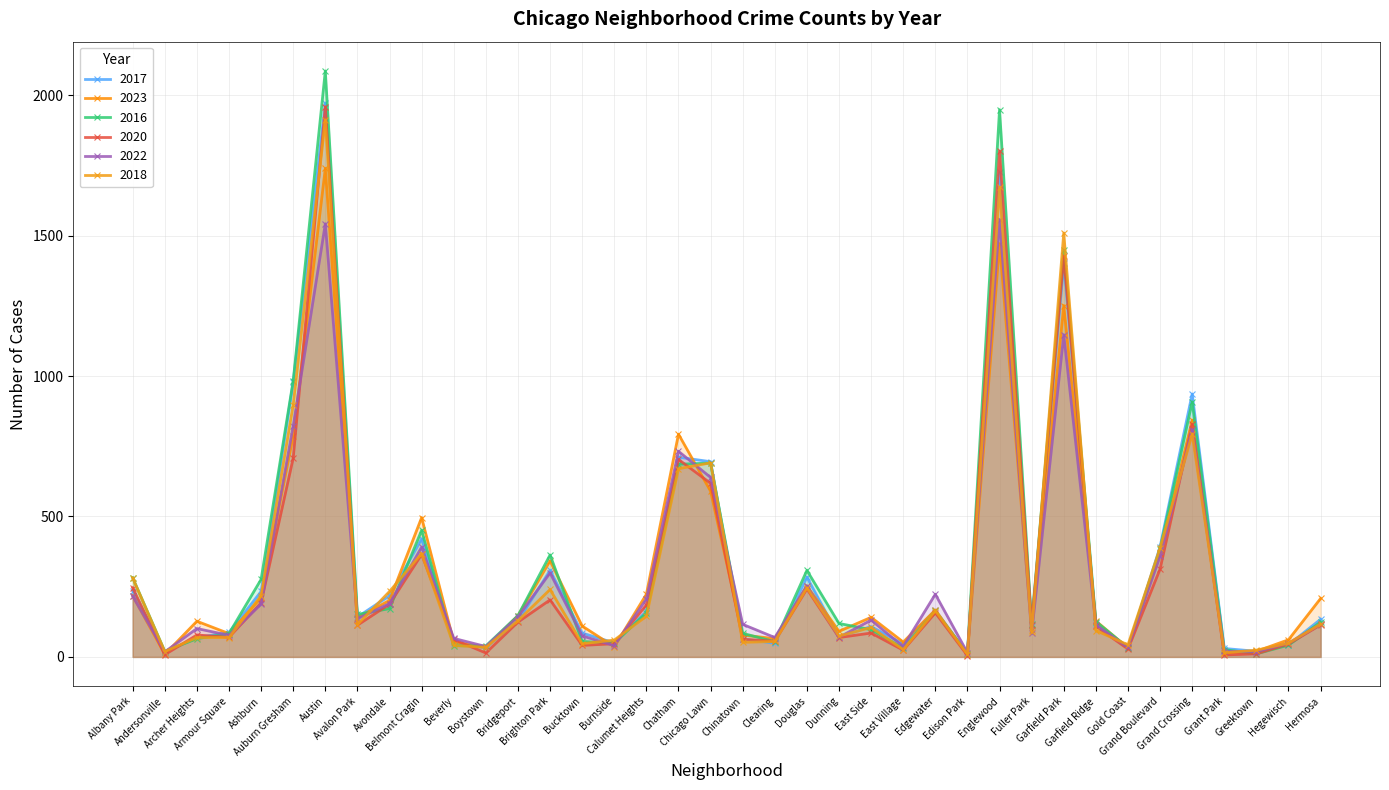

What are all the series names shown in the legend?

2017, 2023, 2016, 2020, 2022, 2018